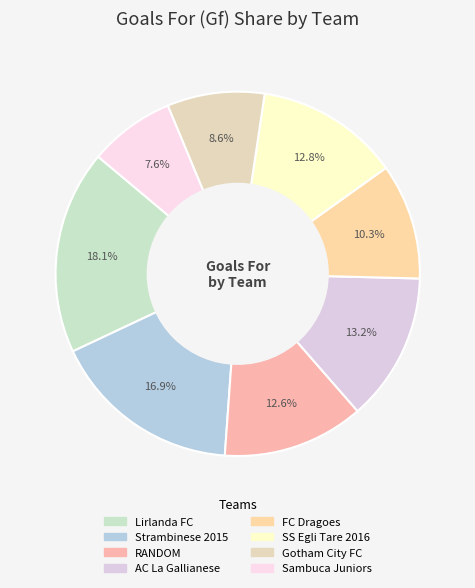

To the nearest percent, what portion does RANDOM represent?

13%